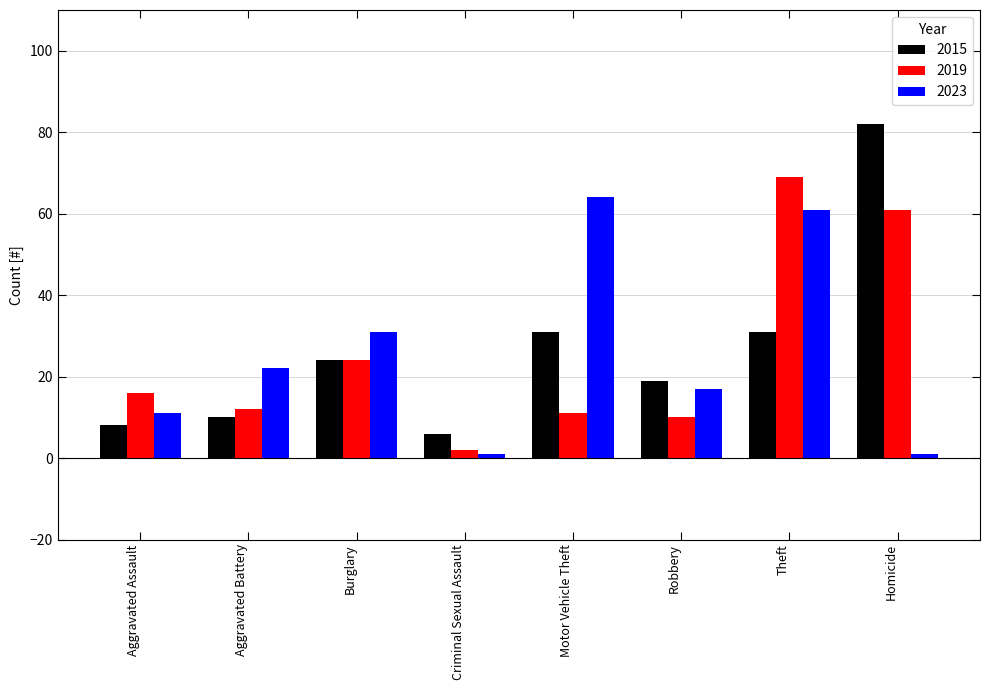

How many bars are there in each group?

3